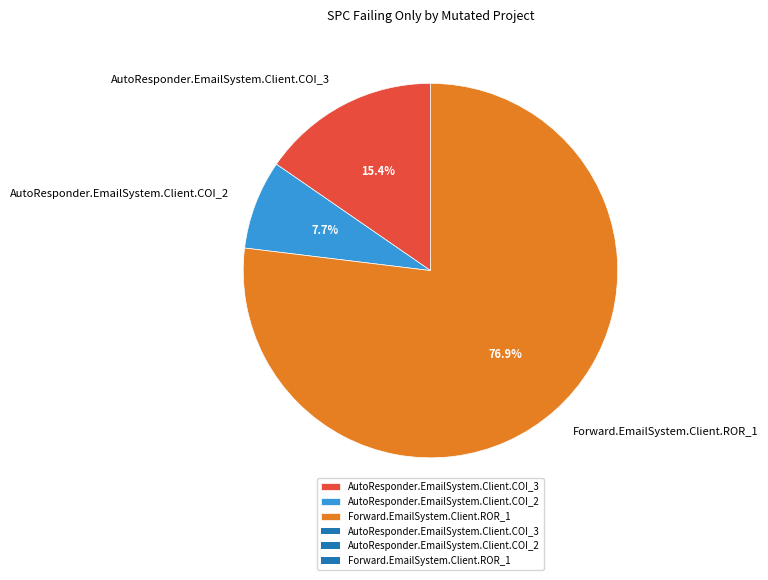

Is the sum of AutoResponder.EmailSystem.Client.COI_3 and AutoResponder.EmailSystem.Client.COI_2 greater than half?

No